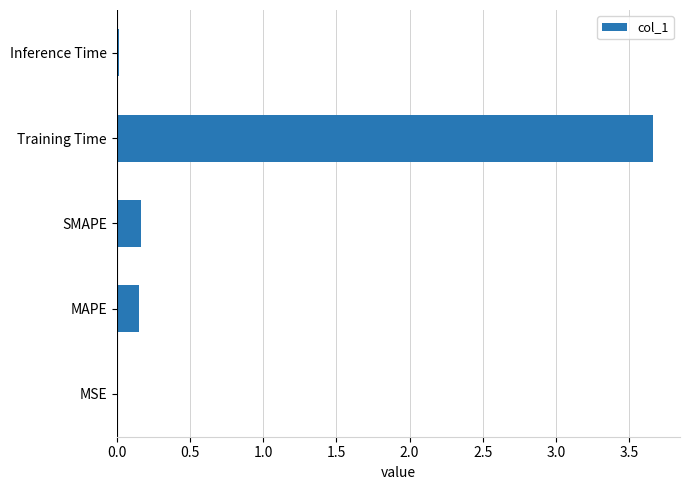

Count the number of data series in this chart.

1